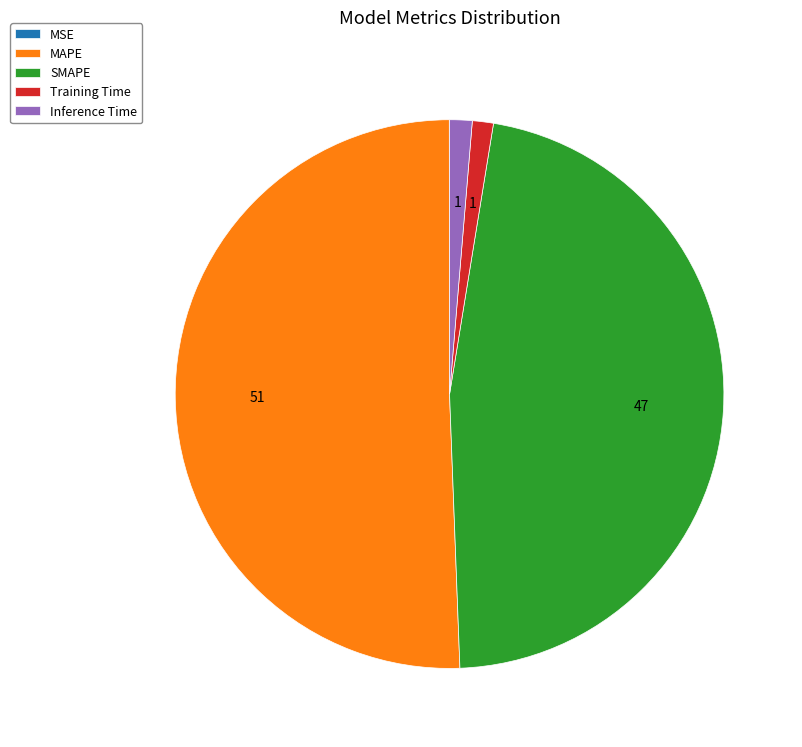

True or false: SMAPE accounts for 47% of the total.

True